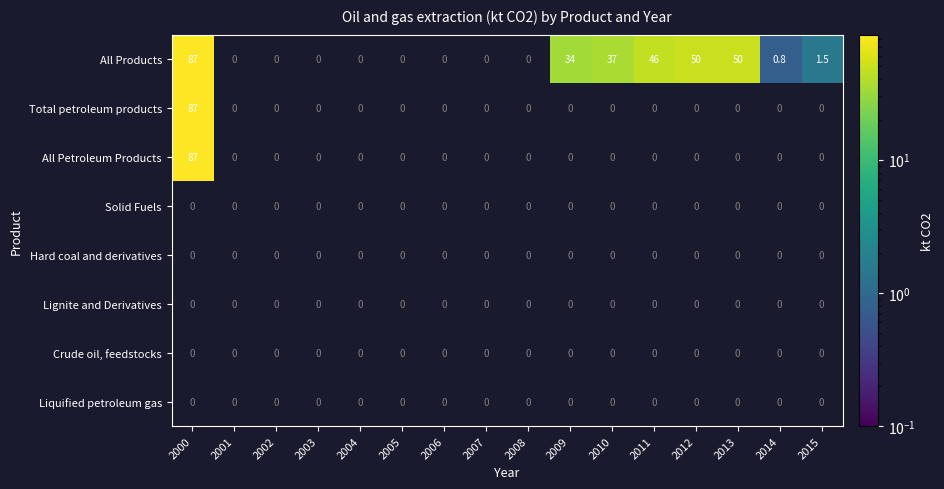

Which has a higher value, 2014 or 2000?

2000